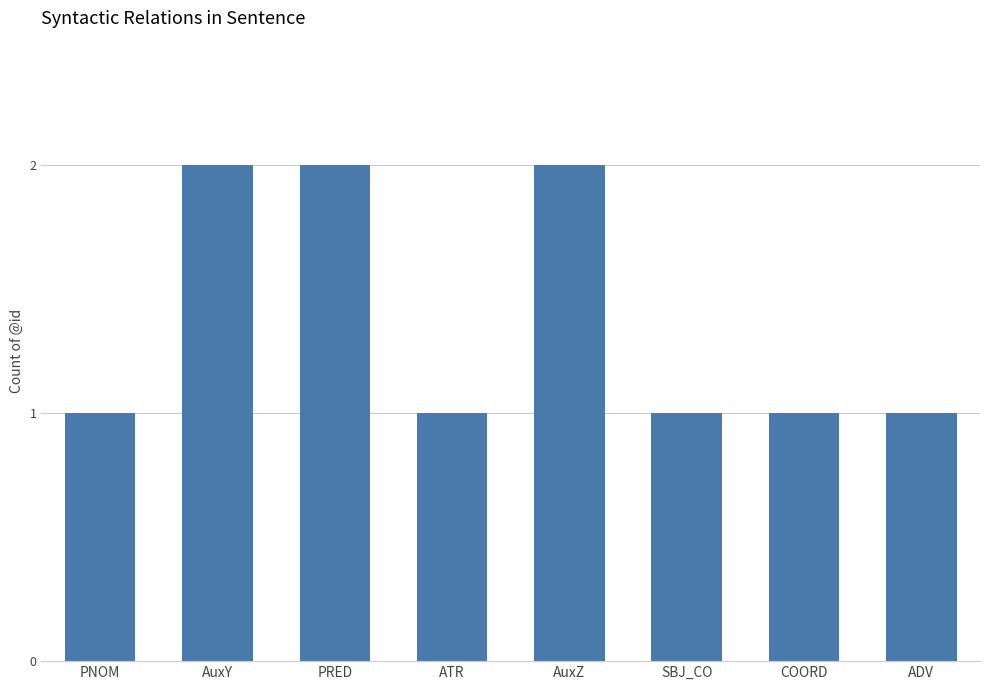

What is the minimum value shown in the chart?

1